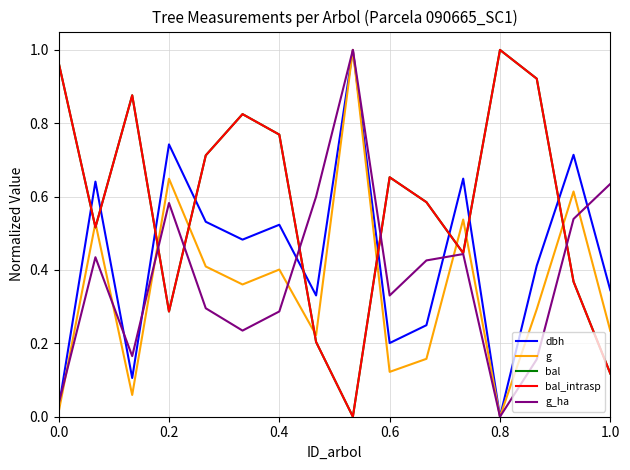

Is this an area chart (filled region under the line)?

No